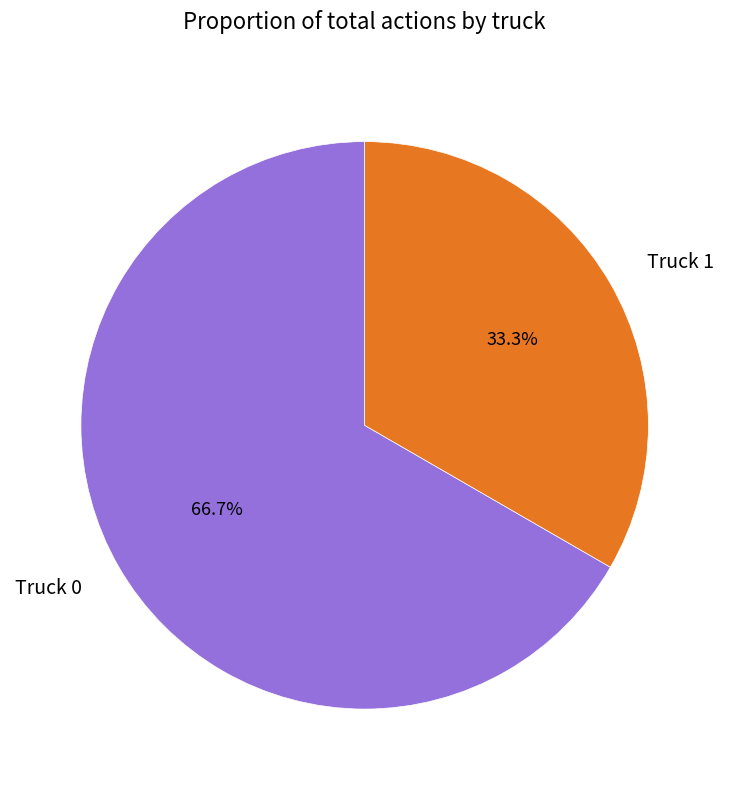

How many slices are in this pie chart?

2